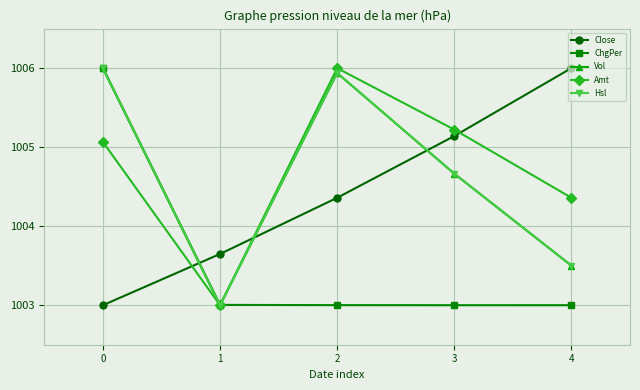

Which category has the highest value in the Amt series?

2